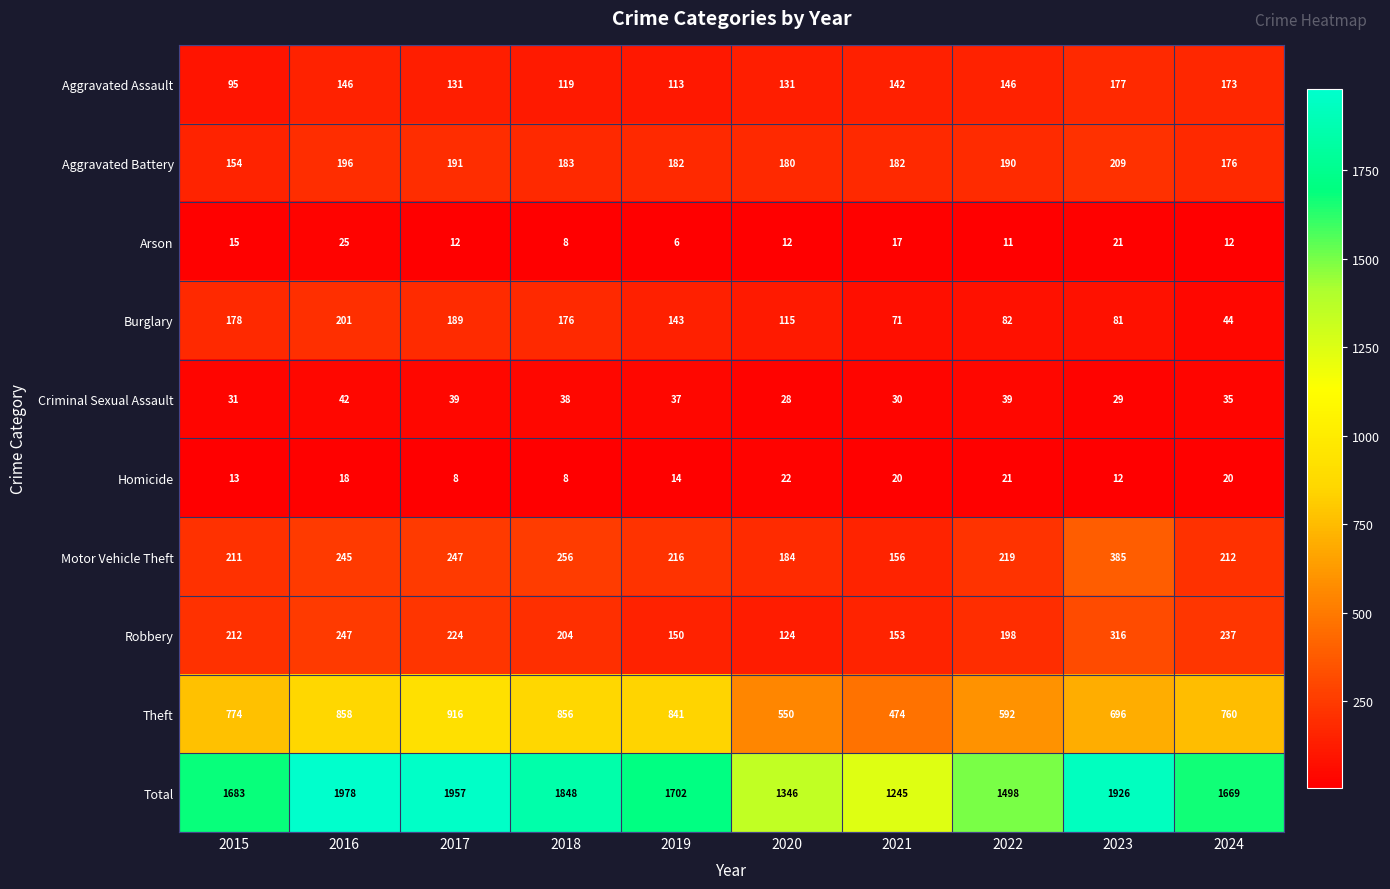

What is the minimum value shown in the chart?

6